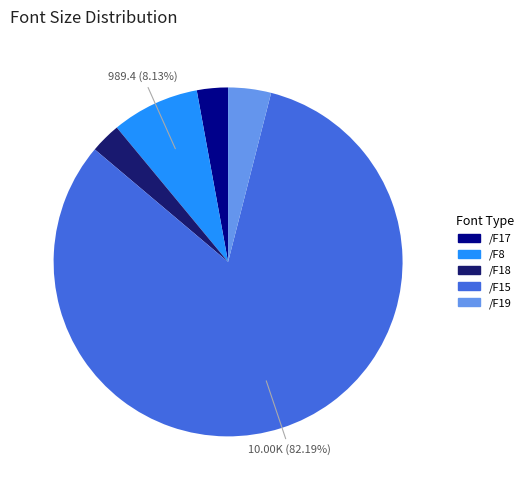

Do /F17 and /F19 together represent more than half of the pie?

No